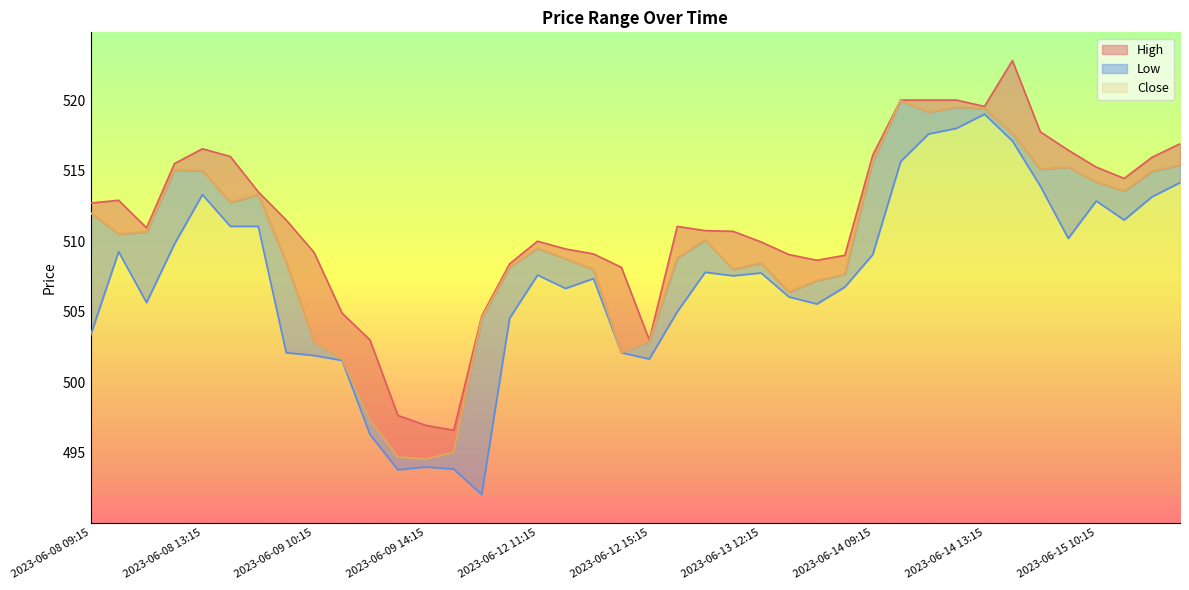

The value of Low at 2023-06-15 13:15 is 151.6. True or false?

False